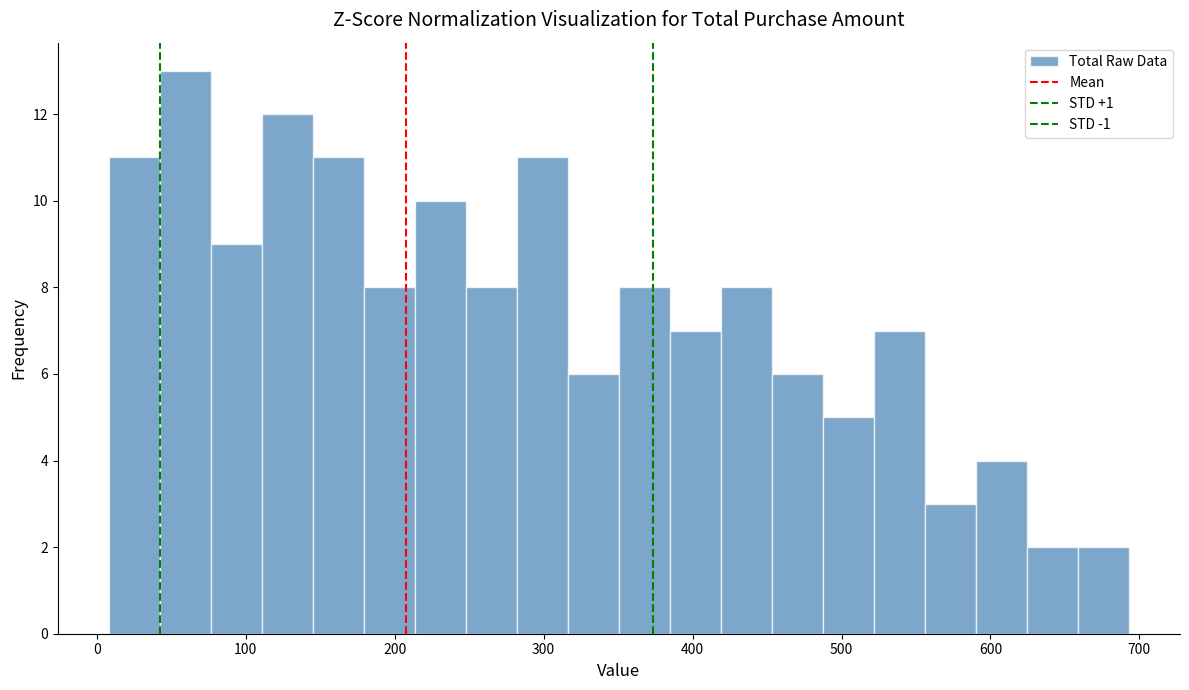

Around what value on the x-axis is the tallest bar? Give the approximate position of its centre, as read against the axis.

60